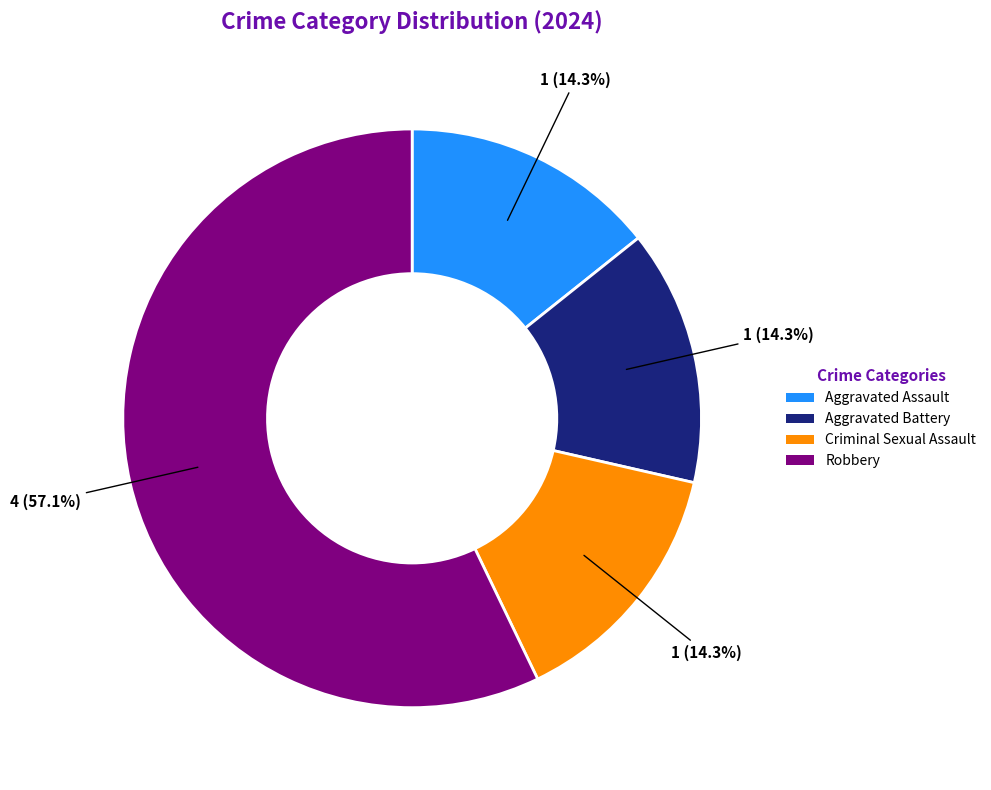

How much of the chart is everything except Aggravated Battery?

85.7%